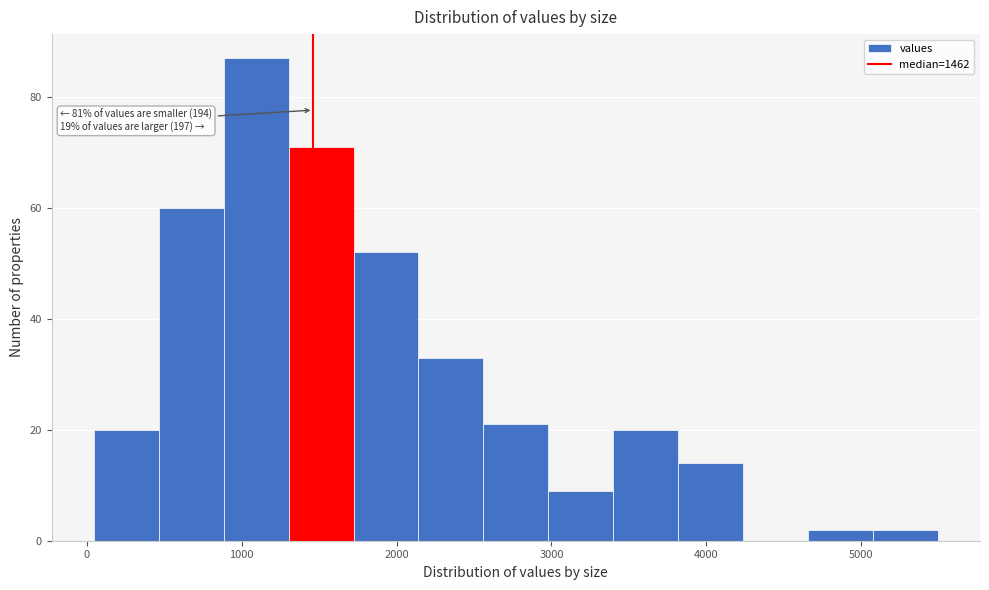

Which range on the x-axis has the tallest bar?

900 to 1300